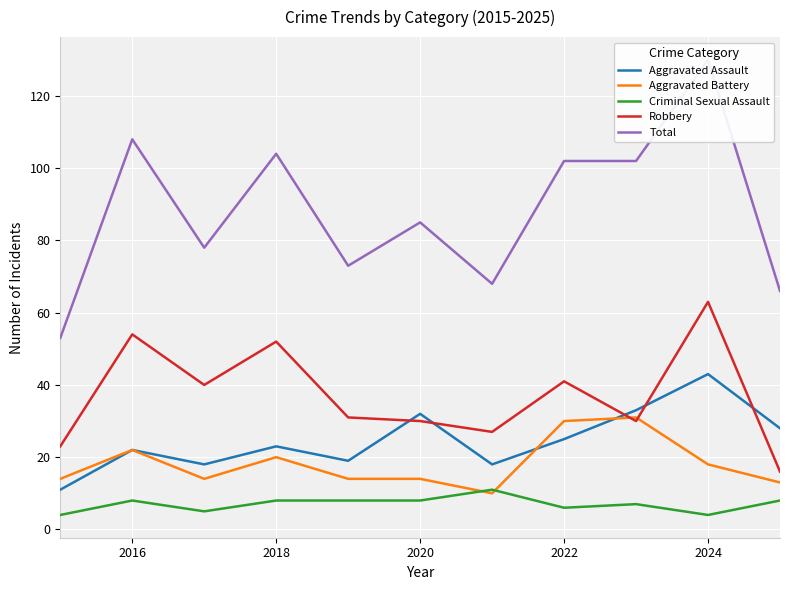

What is the maximum value for Criminal Sexual Assault?

11